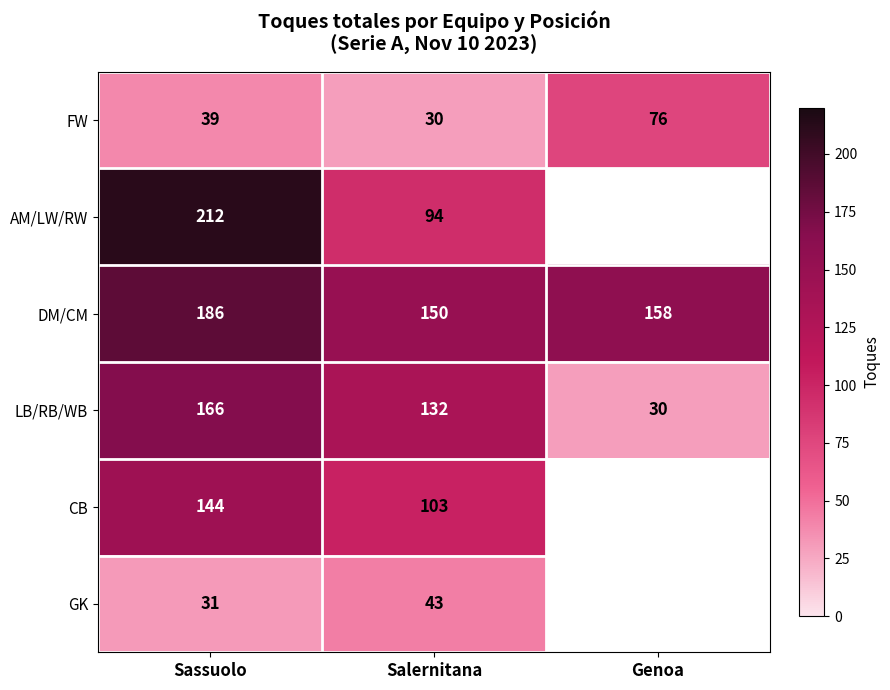

At Salernitana, list the series in order from smallest to largest.

FW, GK, AM/LW/RW, CB, LB/RB/WB, DM/CM